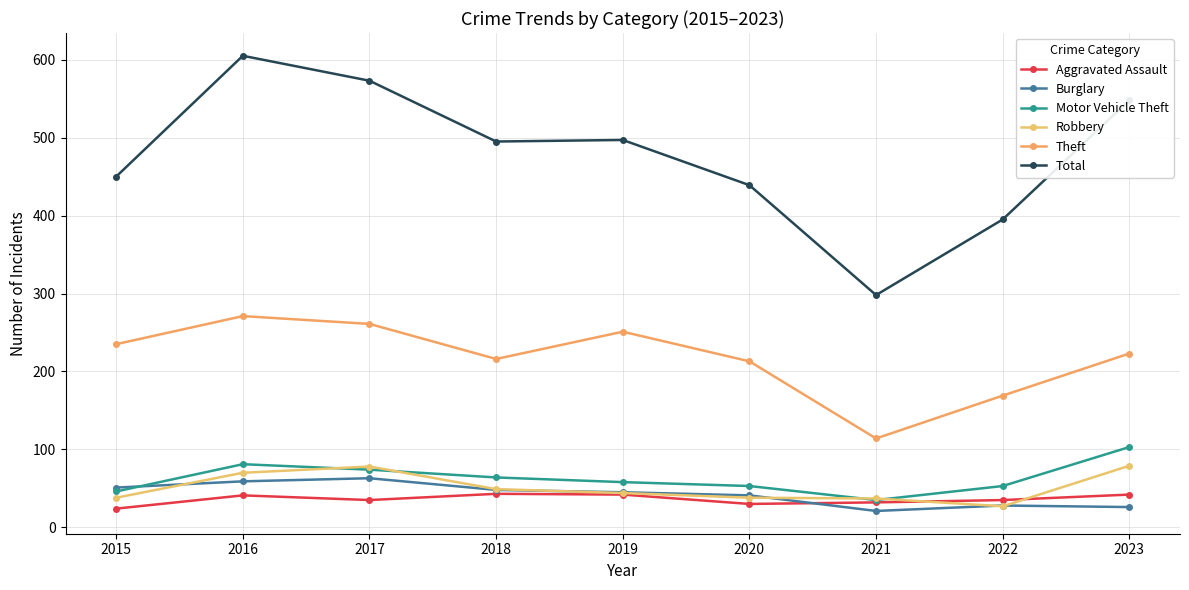

At which label does Theft reach its minimum?

2021